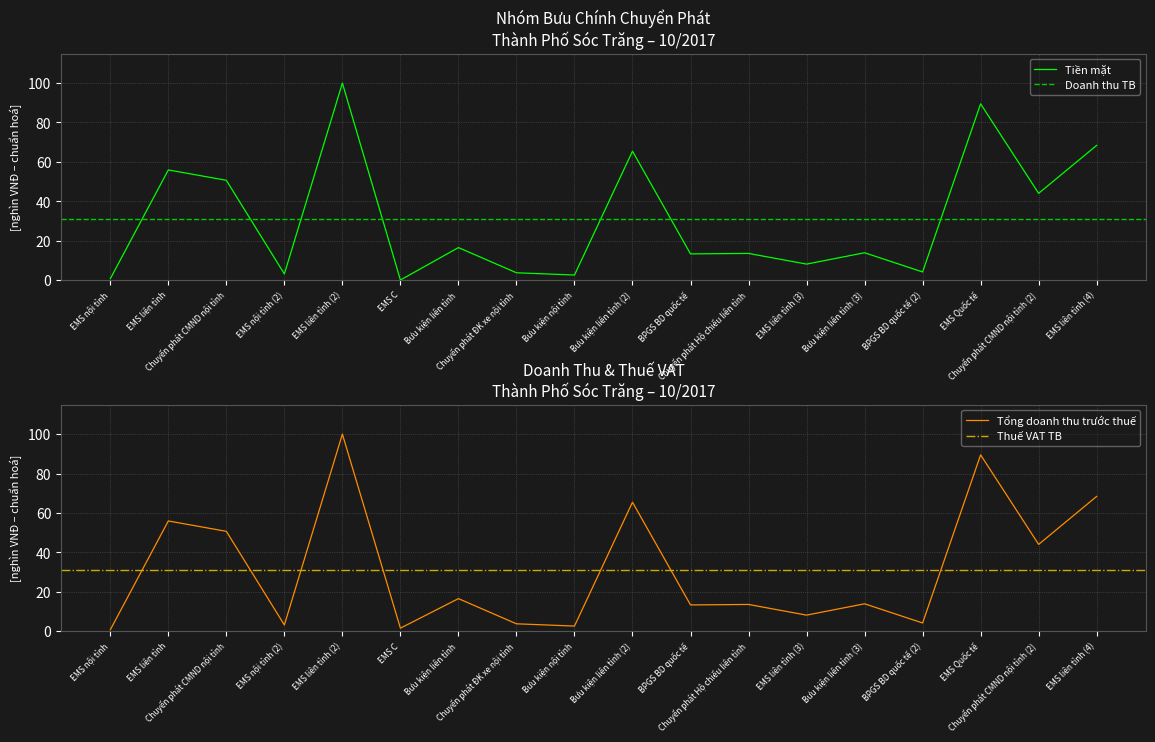

At which label does Tổng doanh thu trước thuế (nghìn) first exceed 13?

EMS liên tỉnh